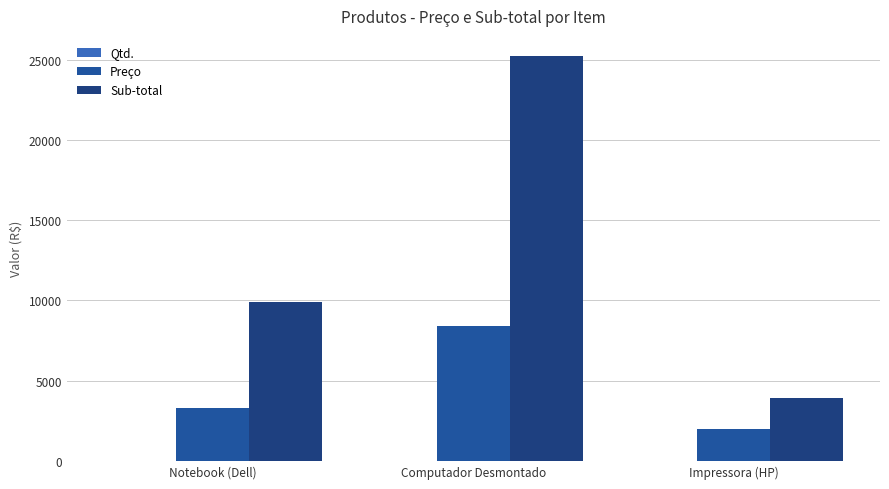

Which series has the widest spread of values?

Sub-total